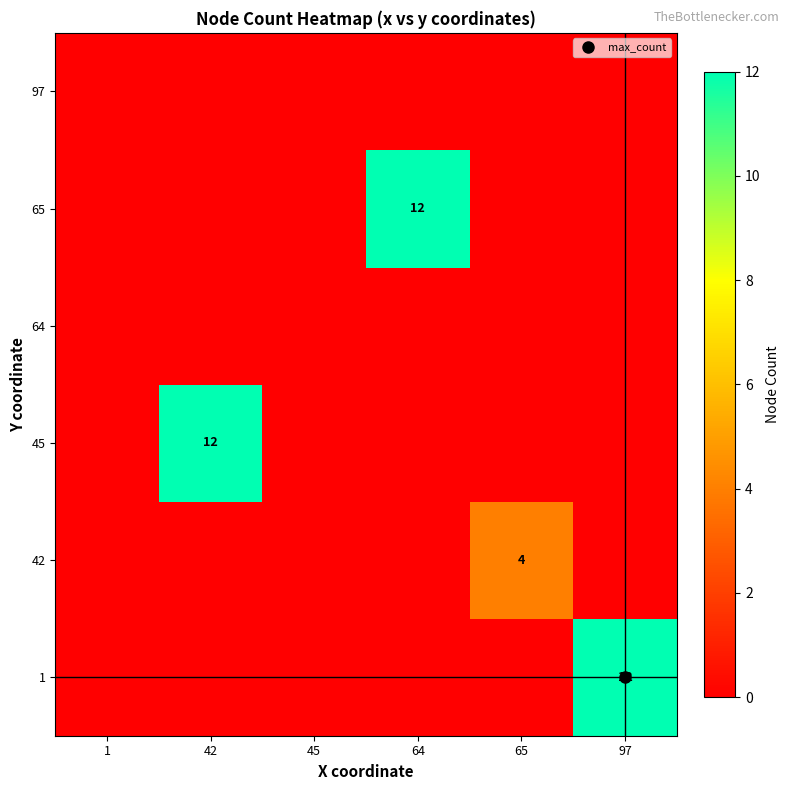

Rank the series at 45 from lowest to highest value.

1, 42, 45, 64, 65, 97